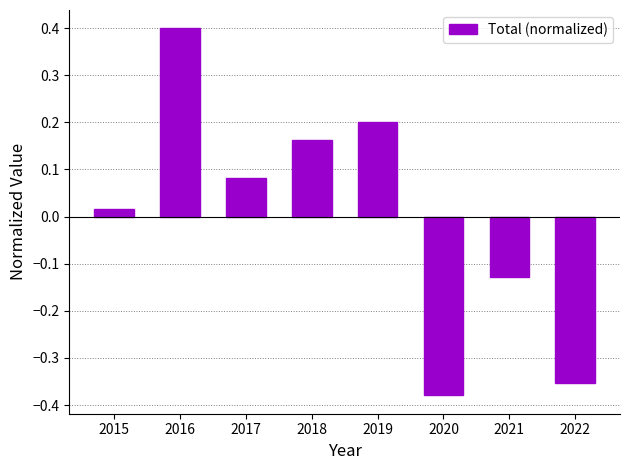

At which category does the chart reach its minimum across all series?

2020